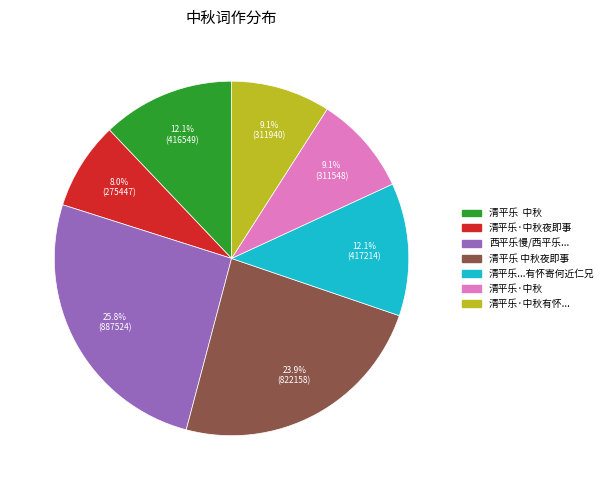

Which category has the smallest portion of the pie?

清平乐·中秋夜即事